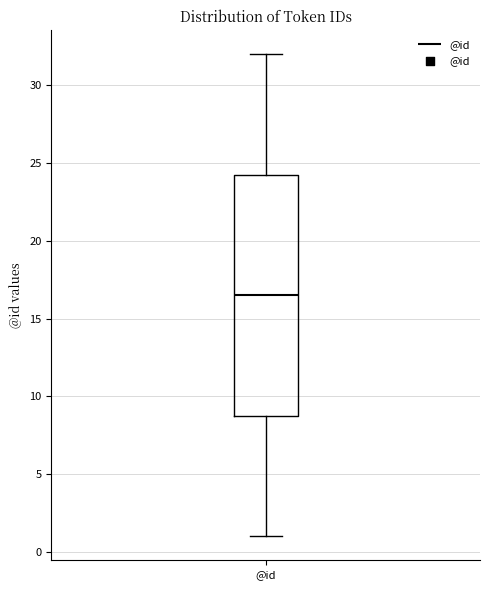

Read this box plot against the y-axis: the position of the median line, the range covered by the box, and the ends of both whiskers. The values are not printed on the chart, so give them approximately, as read against the axis.

median 16.5, box 9.0 to 24.5, whiskers 1.0 to 32.0